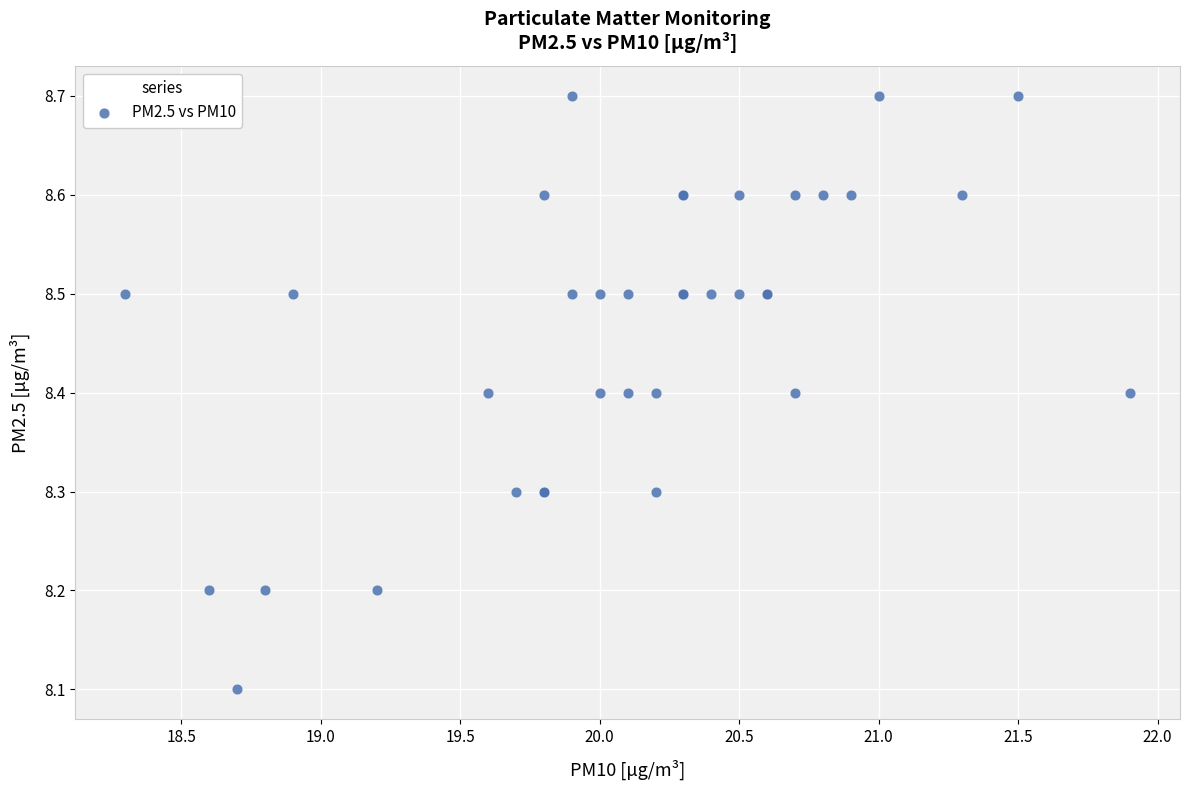

What Y value in the scatter plot is closest to 8?

8.1